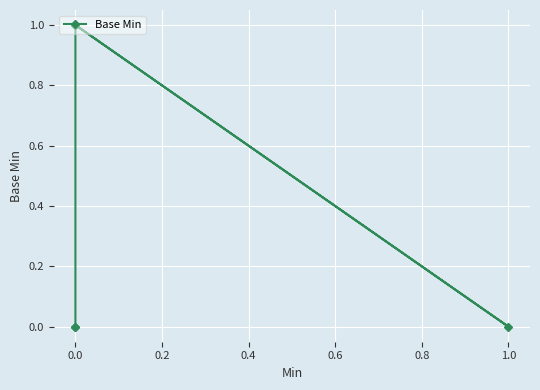

Is this an area chart (filled region under the line)?

No